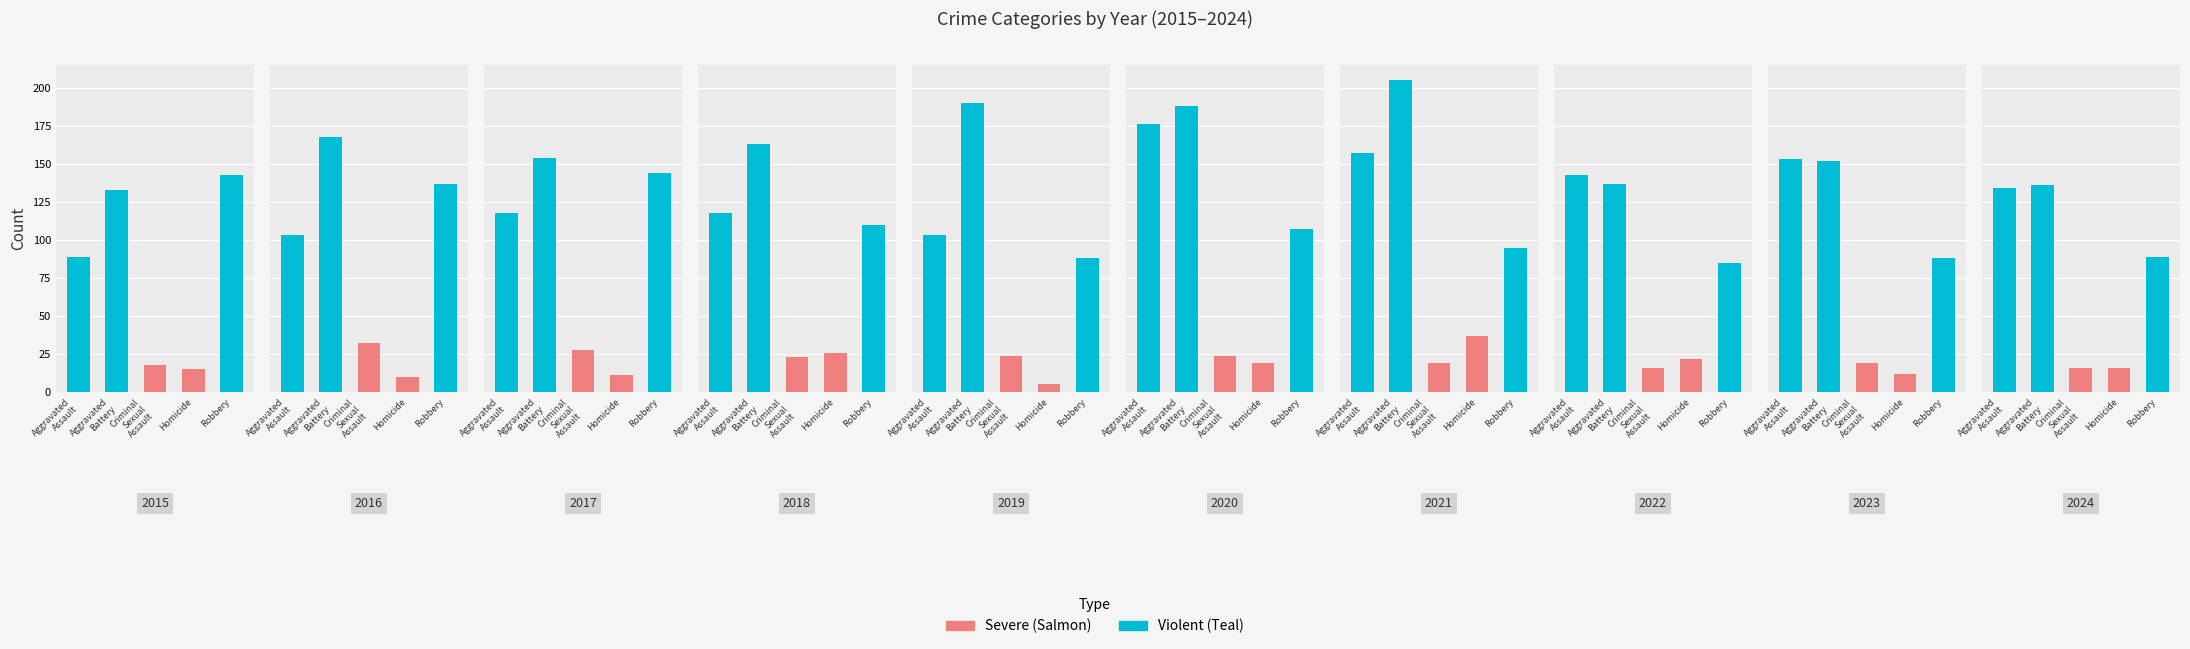

At which label is Aggravated Assault closest to 132?

2024